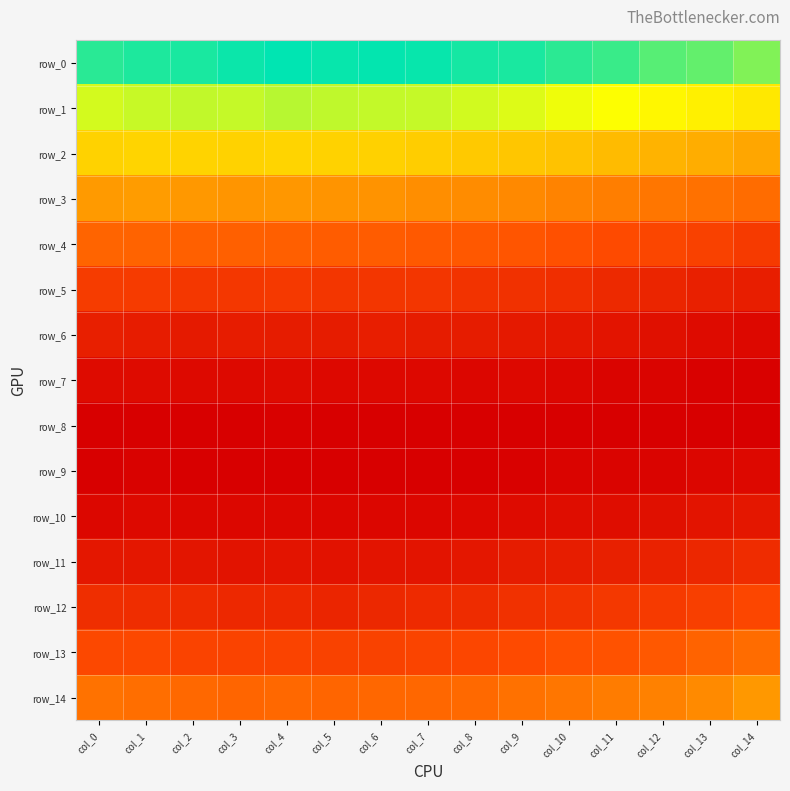

Which category has the highest value across all series?

col_4